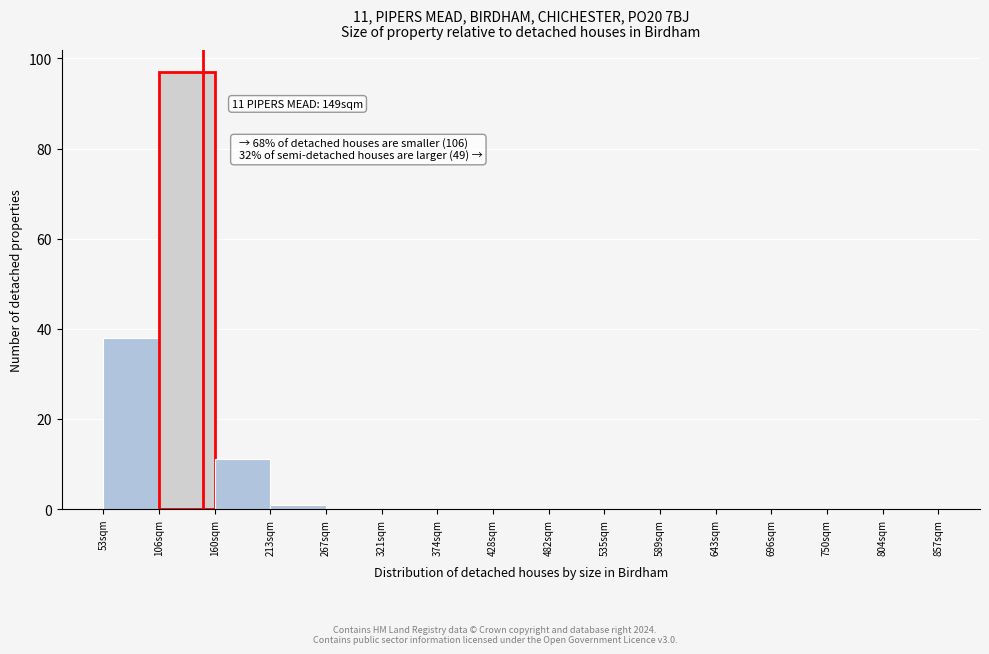

Which range on the x-axis has the tallest bar?

110 to 160